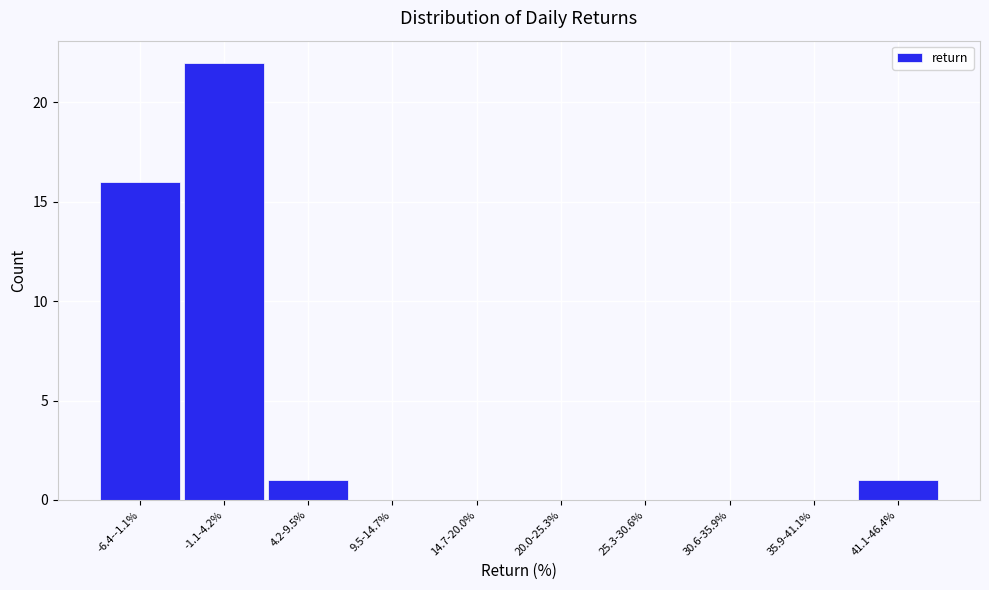

Reading left to right, what are all the values shown in this chart?

-6.4--1.1%=16	-1.1-4.2%=22	4.2-9.5%=1	9.5-14.7%=0	14.7-20.0%=0	20.0-25.3%=0	25.3-30.6%=0	30.6-35.9%=0	35.9-41.1%=0	41.1-46.4%=1